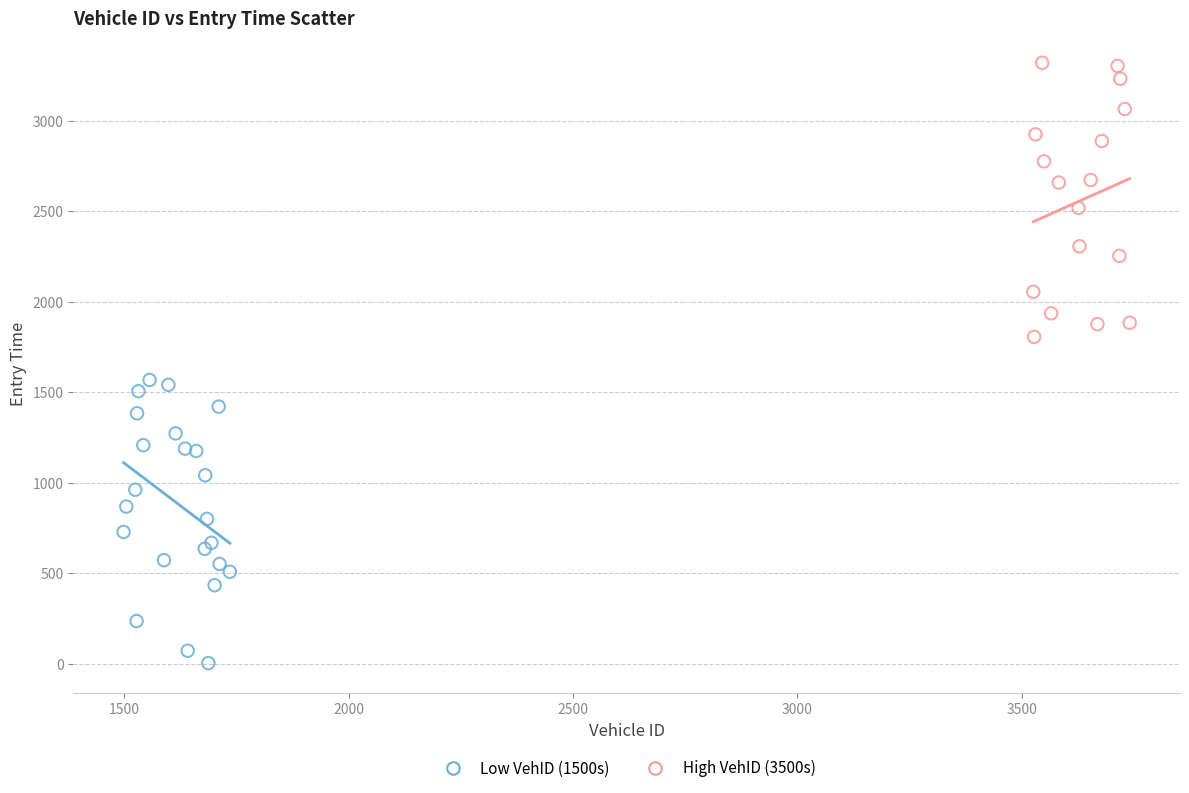

Which series contains the lowest Y value?

Low VehID (1500s)